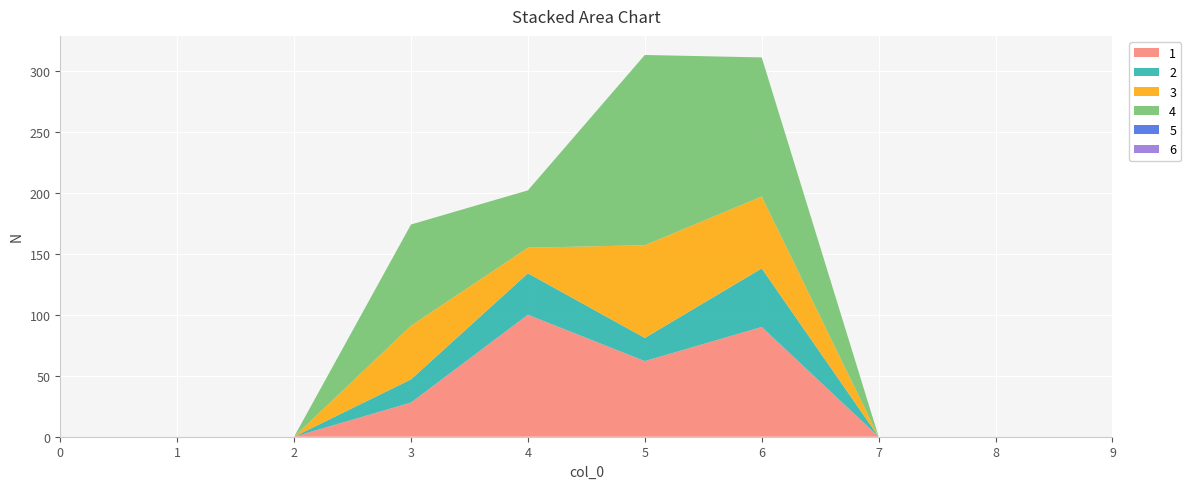

Reading left to right, extract all data points from this chart.

1: 0=0	1=0	2=0	3=28	4=100	5=62	6=90	7=0	8=0	9=0
2: 0=0	1=0	2=0	3=19	4=34	5=19	6=48	7=0	8=0	9=0
3: 0=0	1=0	2=0	3=44	4=21	5=76	6=59	7=0	8=0	9=0
4: 0=0	1=0	2=0	3=83	4=47	5=156	6=114	7=0	8=0	9=0
5: 0=0	1=0	2=0	3=0	4=0	5=0	6=0	7=0	8=0	9=0
6: 0=0	1=0	2=0	3=0	4=0	5=0	6=0	7=0	8=0	9=0